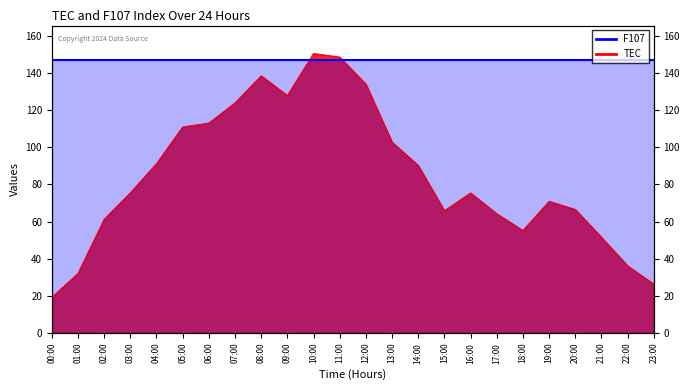

What is the value of the 1st point from the left?

19.2